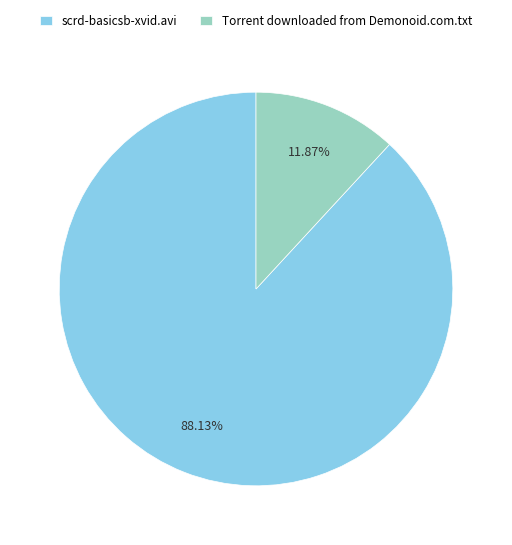

What is the ratio of the value at scrd-basicsb-xvid.avi to the value at Torrent downloaded from Demonoid.com.txt?

7.4